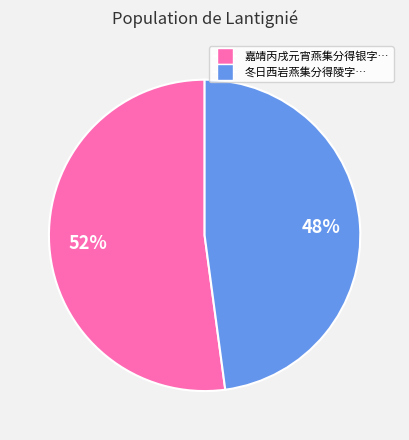

Is there any slice that represents more than half of the pie?

Yes